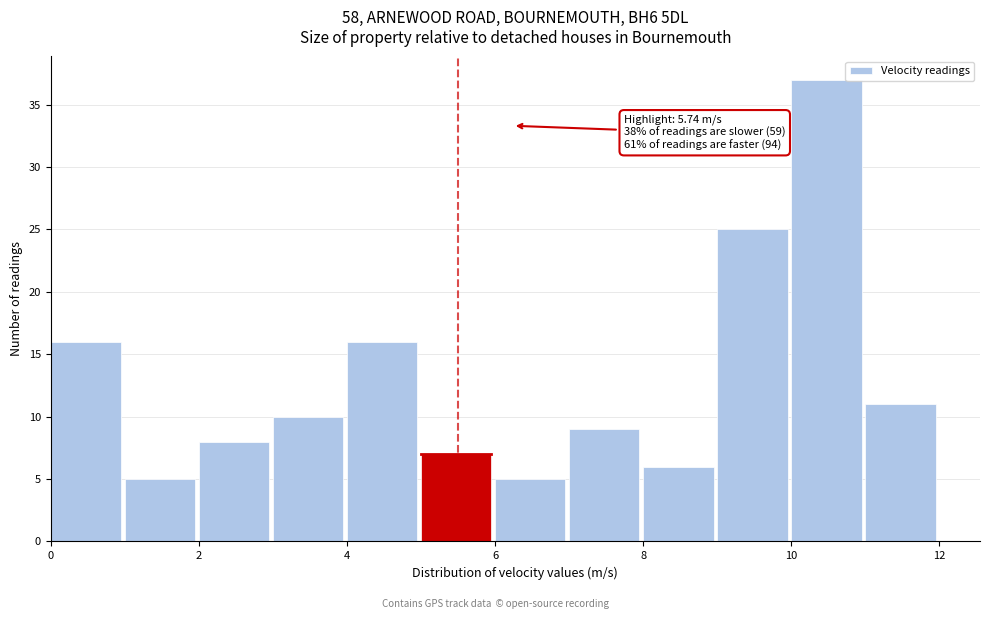

Which range on the x-axis has the tallest bar?

10 to 11